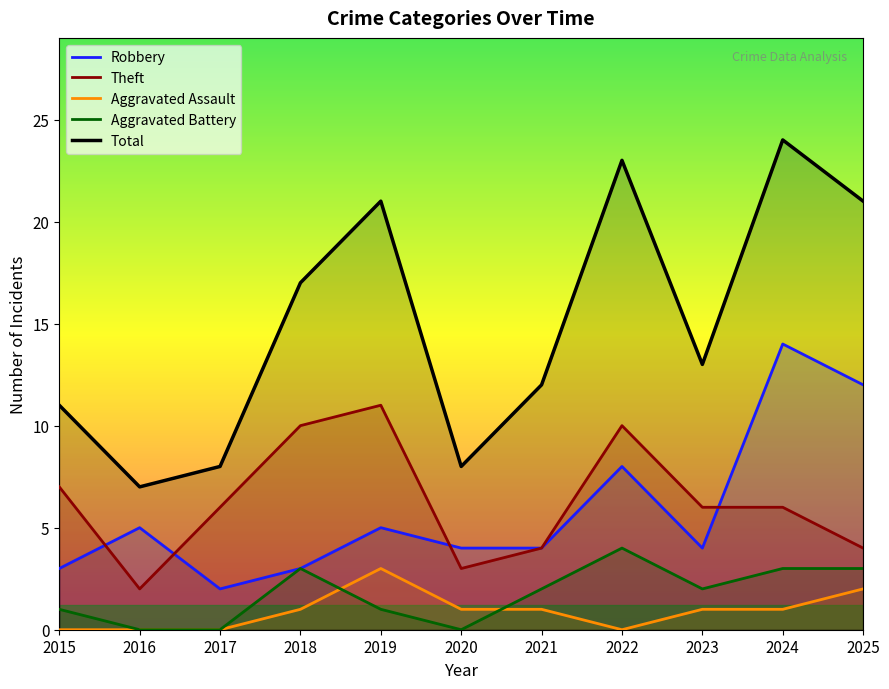

True or false: Aggravated Battery and Robbery intersect in this chart.

False